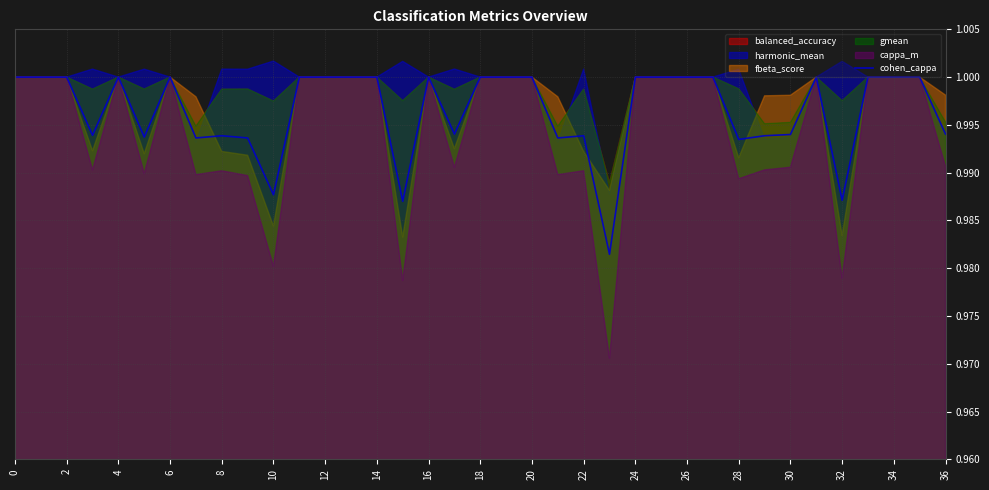

Read the value at 22.

1.0